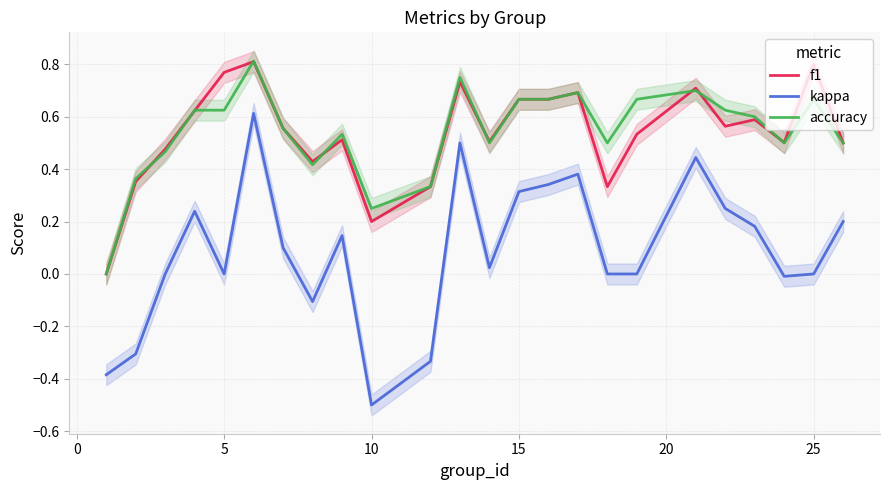

What is the average value of the f1 series?

0.5